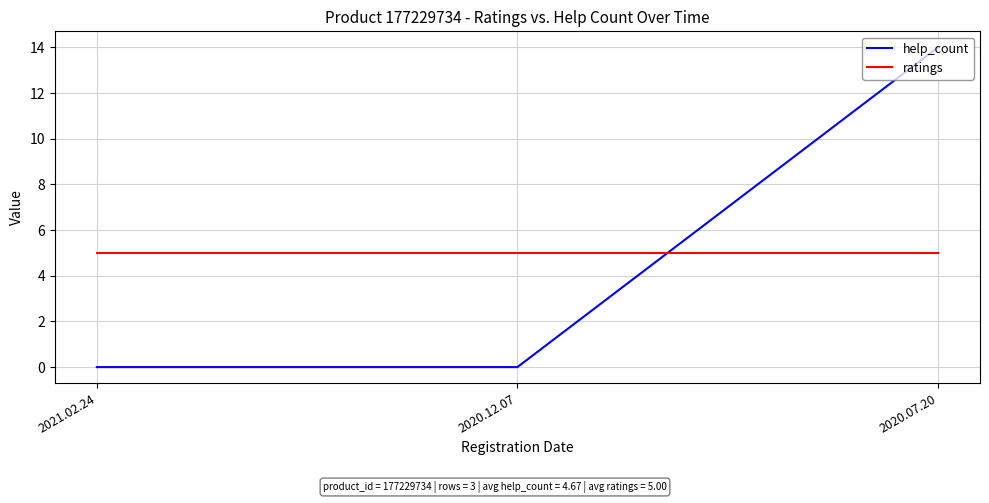

Is the value of ratings at 2020.07.20 greater than the value of help_count at 2020.07.20?

No